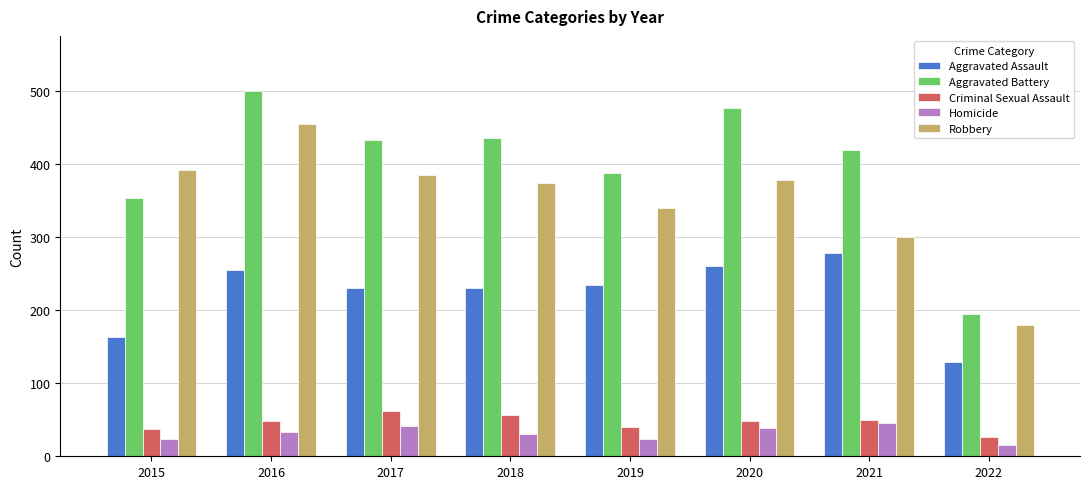

What is the difference between the second highest and minimum values in the Criminal Sexual Assault series?

29